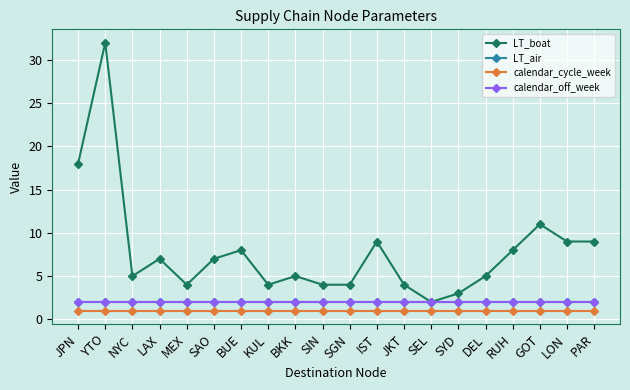

What is the average value of the calendar_off_week series?

2